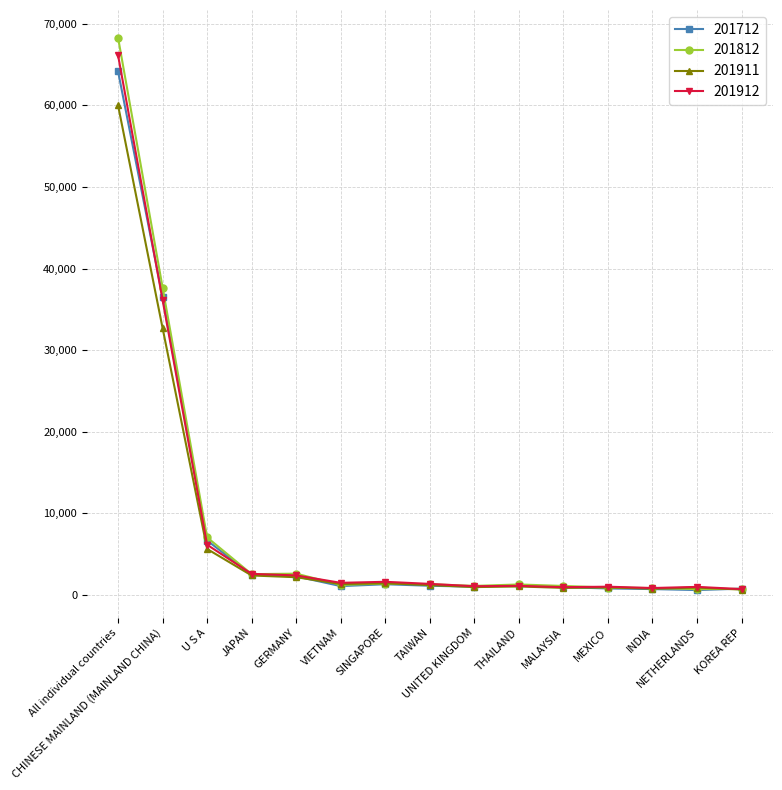

At which category is the sum across all series the highest?

All individual countries